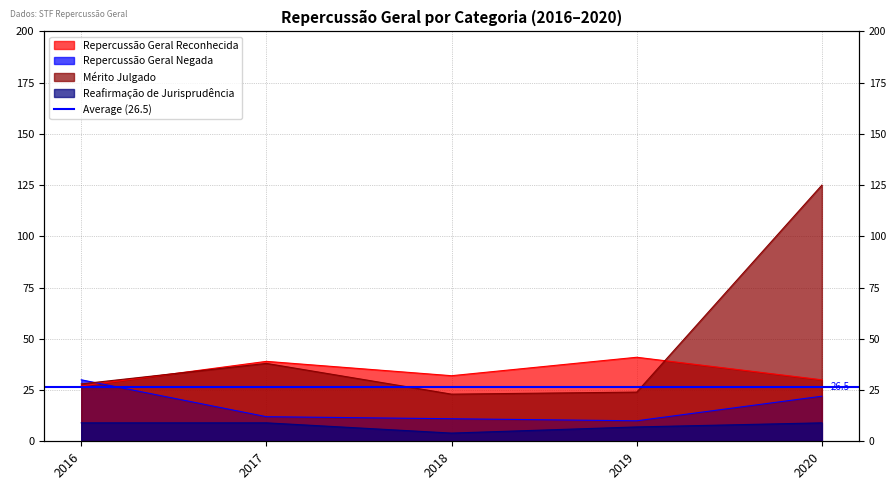

At which category is the sum across all series the highest?

2020